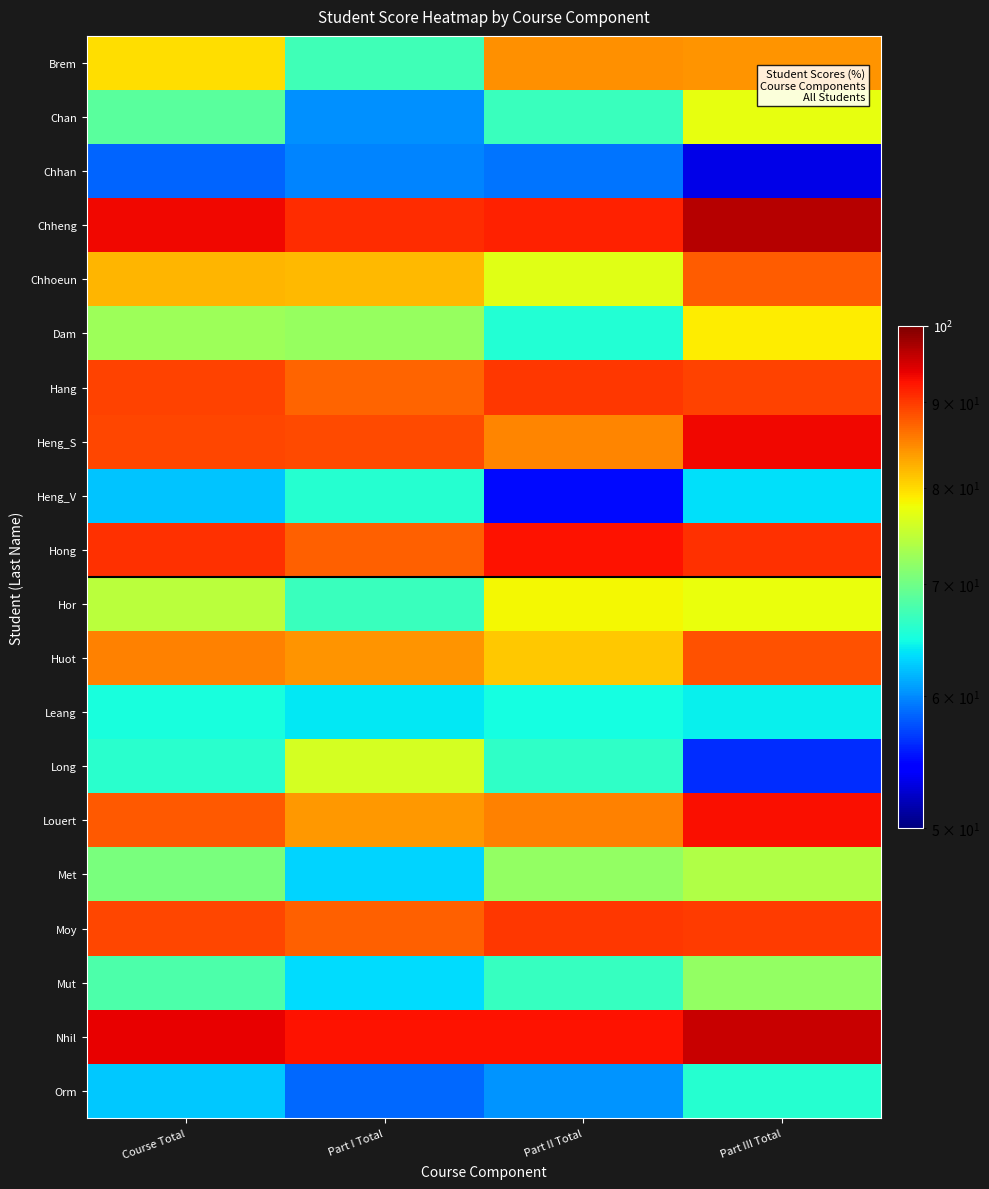

Between Part II Total and Course Total, which is larger?

Part II Total